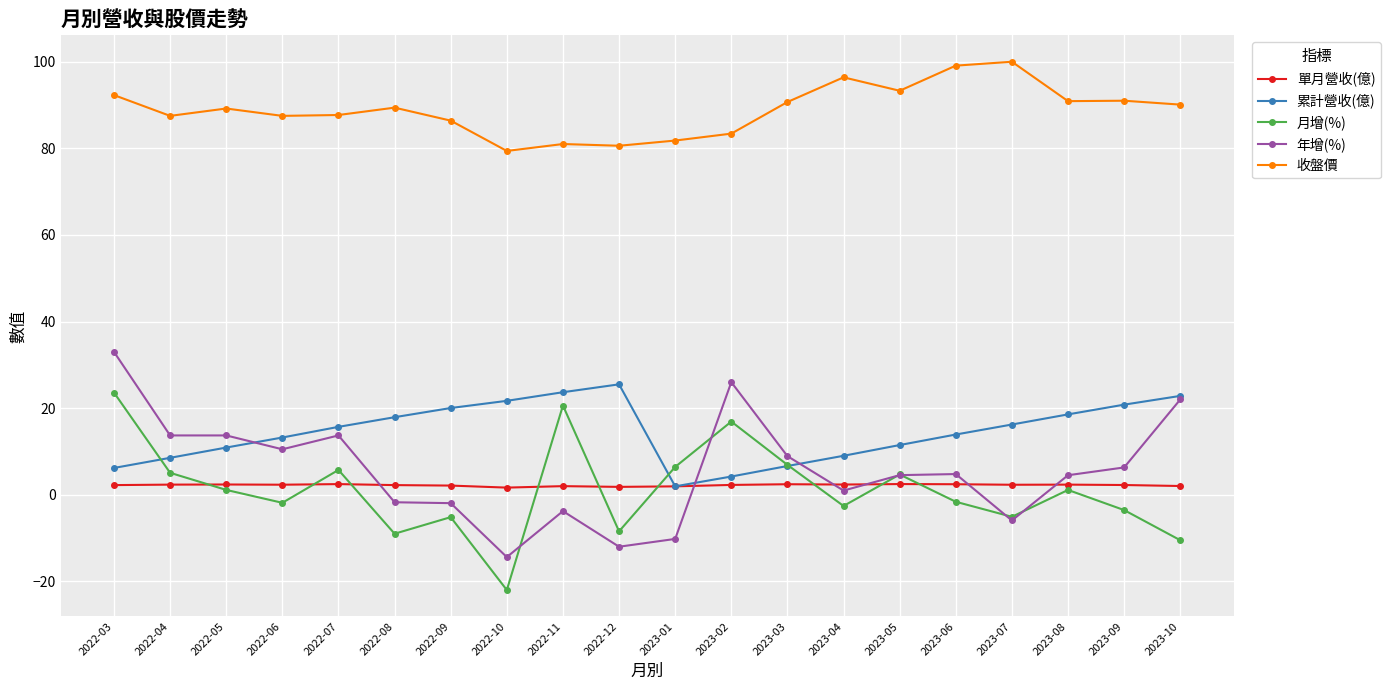

Does the chart have visible grid lines?

Yes